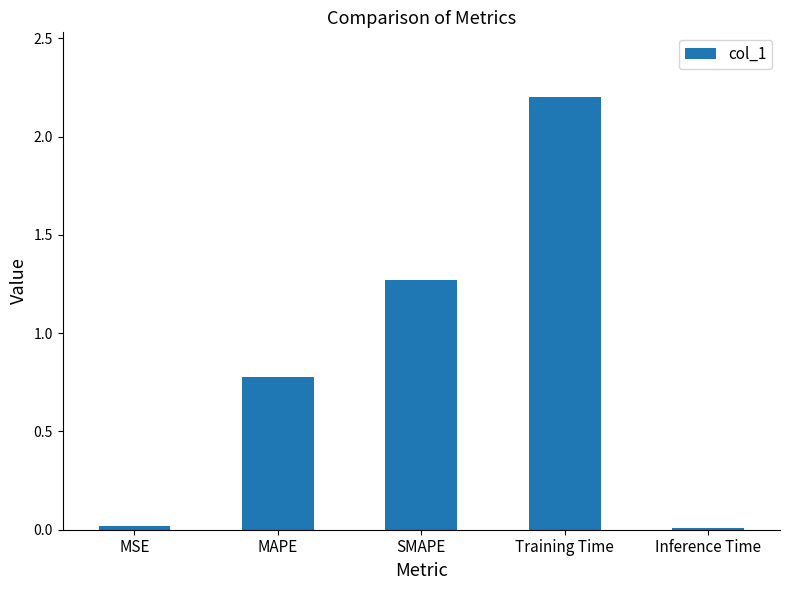

How many bars are there in total?

5